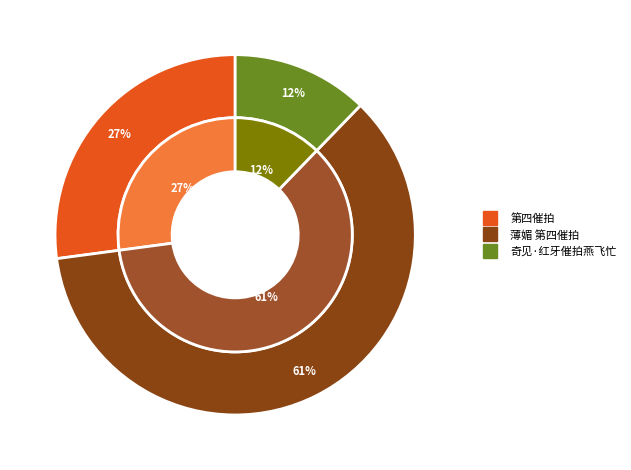

Combined, do 奇见·红牙催拍燕飞忙 and 第四催拍 account for over 50%?

No